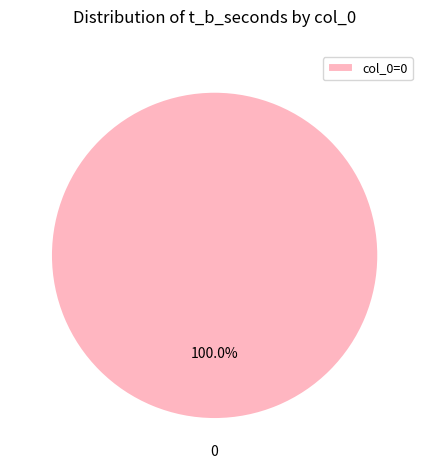

Does any single category account for the majority?

Yes